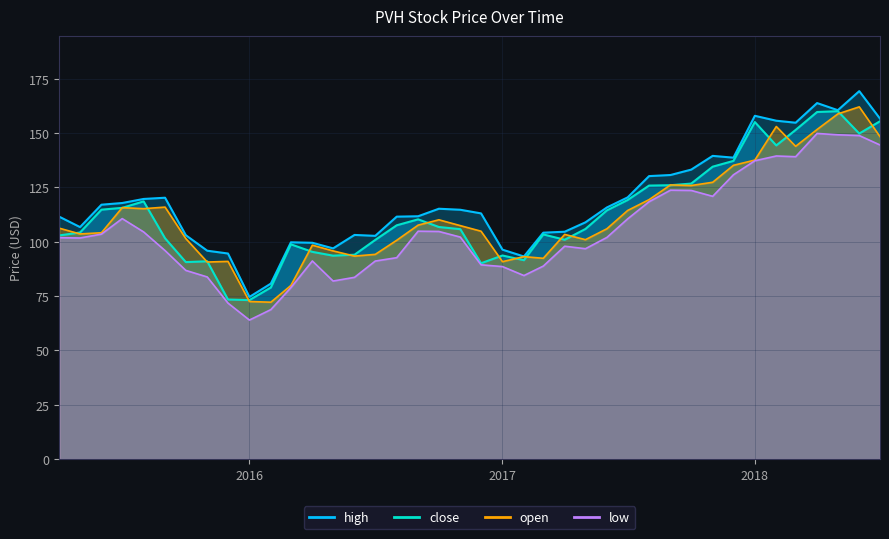

Is it true that close equals 151.4 at 2018-03?

True